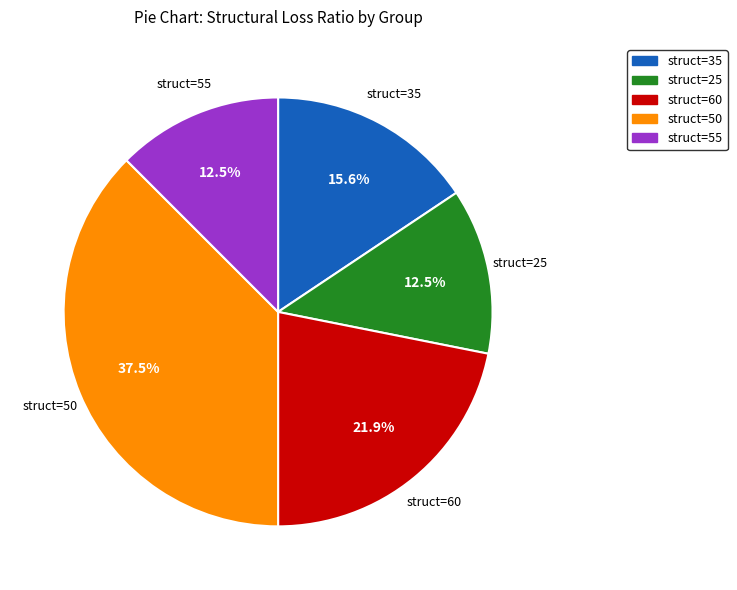

Count the number of slices in the pie.

5